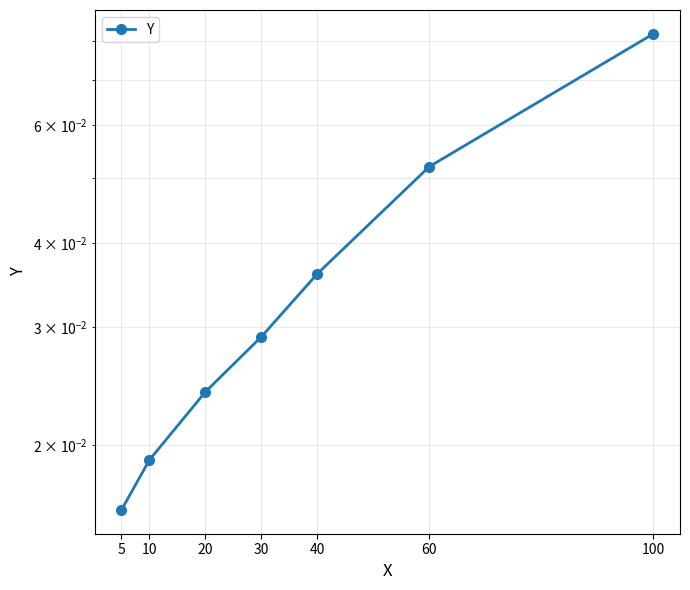

True or false: the data has more than 2 interior local peaks.

False